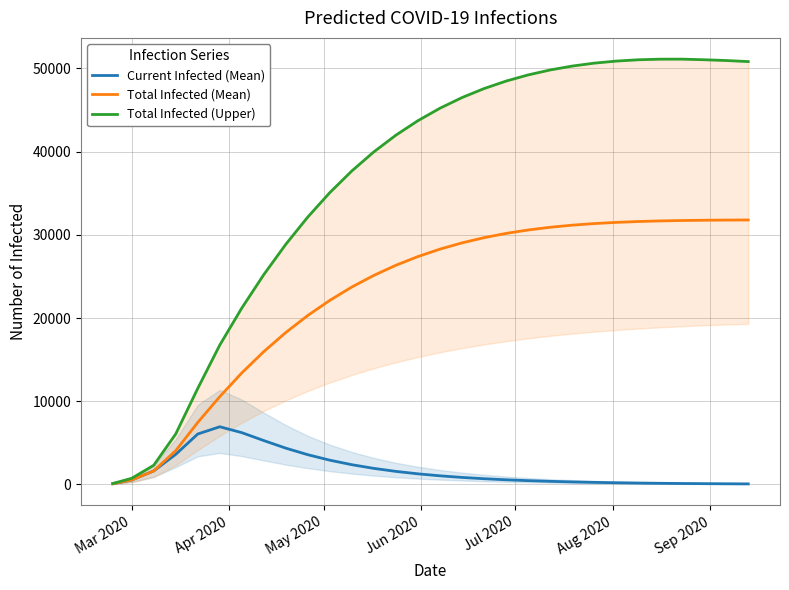

What are all the series names shown in the legend?

Current Infected (Mean), Total Infected (Mean), Total Infected (Upper)